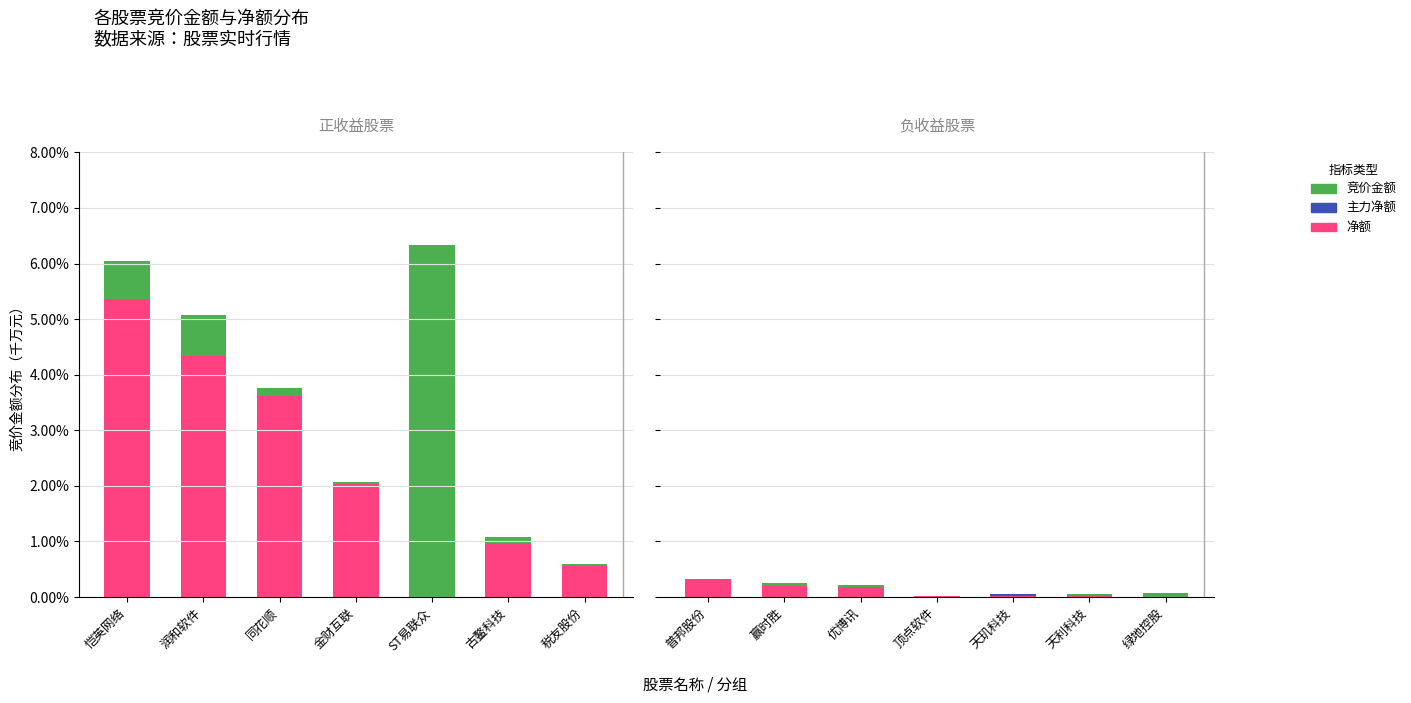

What position from the right is 普邦股份?

7